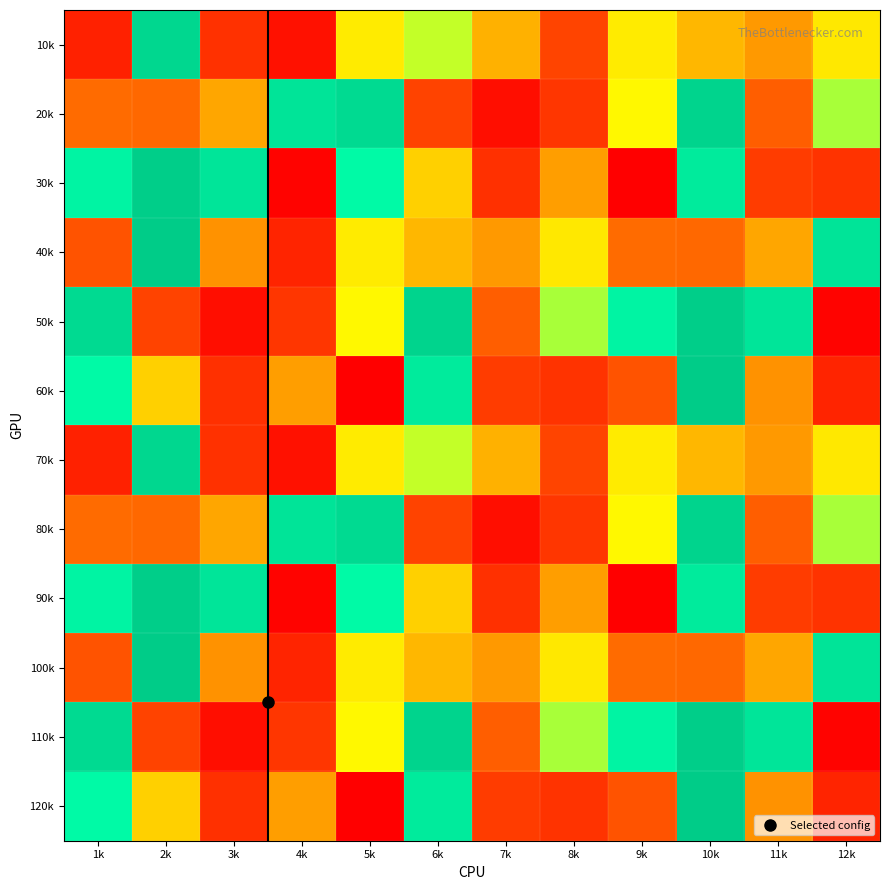

At which category is the sum across all series the highest?

10k